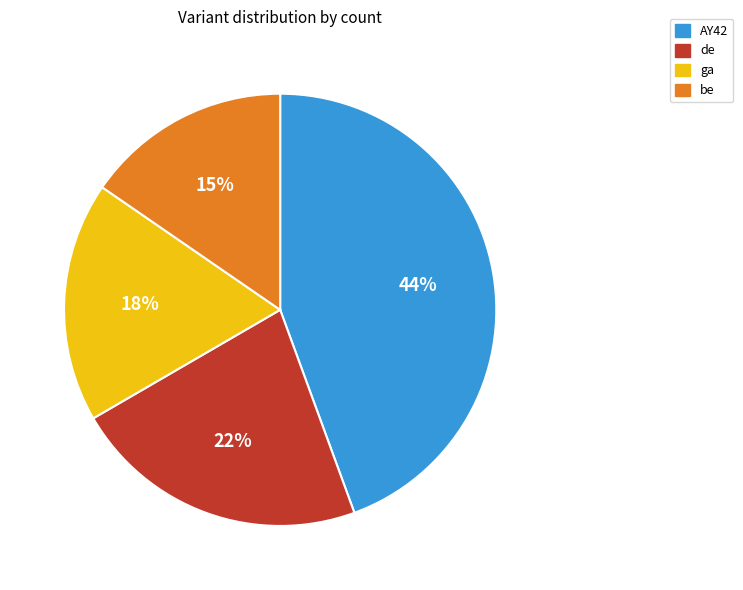

What is the largest slice in the pie chart?

AY42